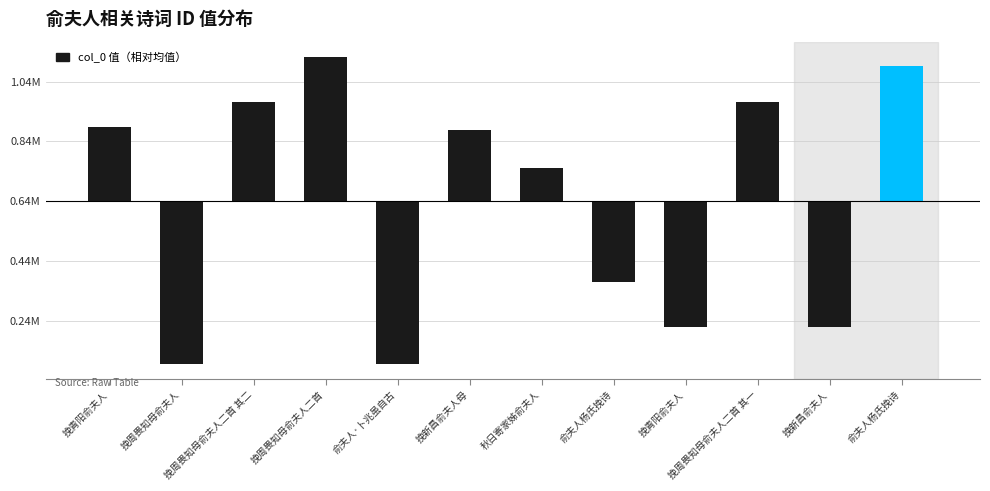

Rank the categories by value from lowest to highest.

挽周畏知母俞夫人, 俞夫人·卜兆虽自古, 挽青阳俞夫人, 挽新昌俞夫人, 俞夫人杨氏挽诗, 秋日寄家姊俞夫人, 挽新昌俞夫人母, 挽青阳俞夫人, 挽周畏知母俞夫人二首 其二, 挽周畏知母俞夫人二首 其一, 俞夫人杨氏挽诗, 挽周畏知母俞夫人二首